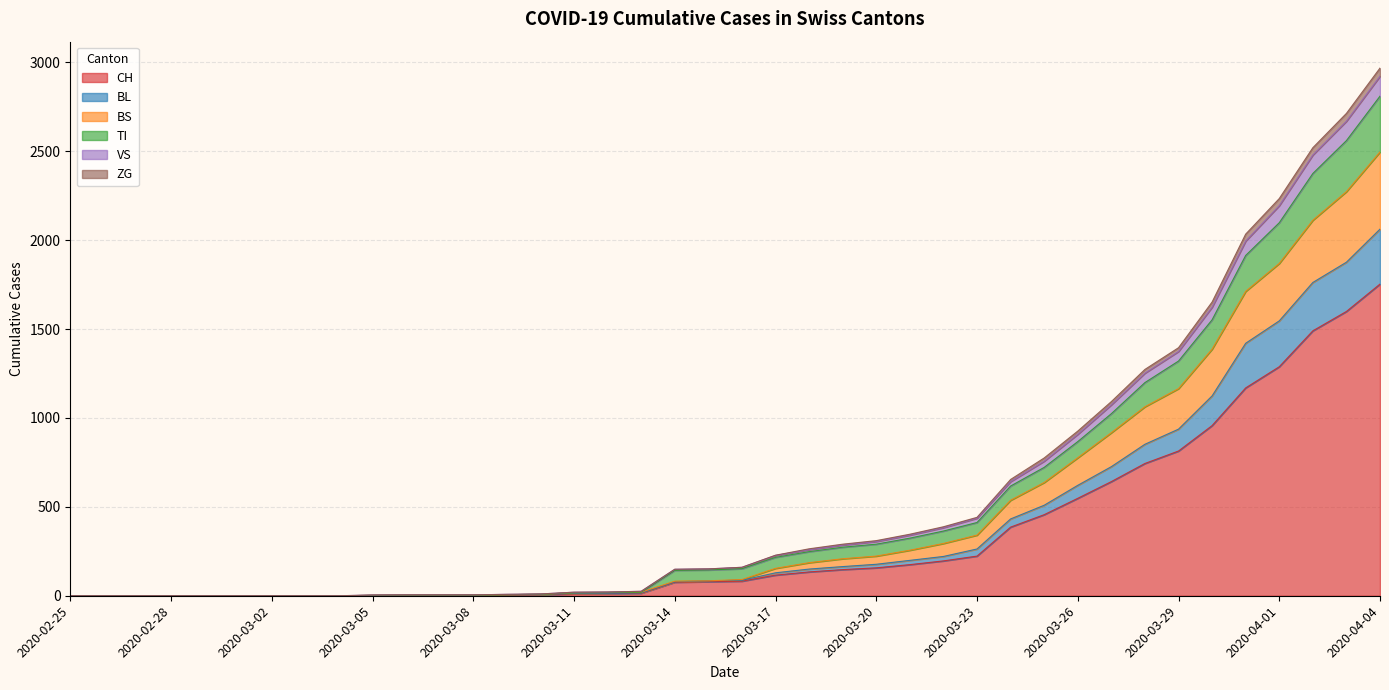

What is the maximum value for CH?

1753